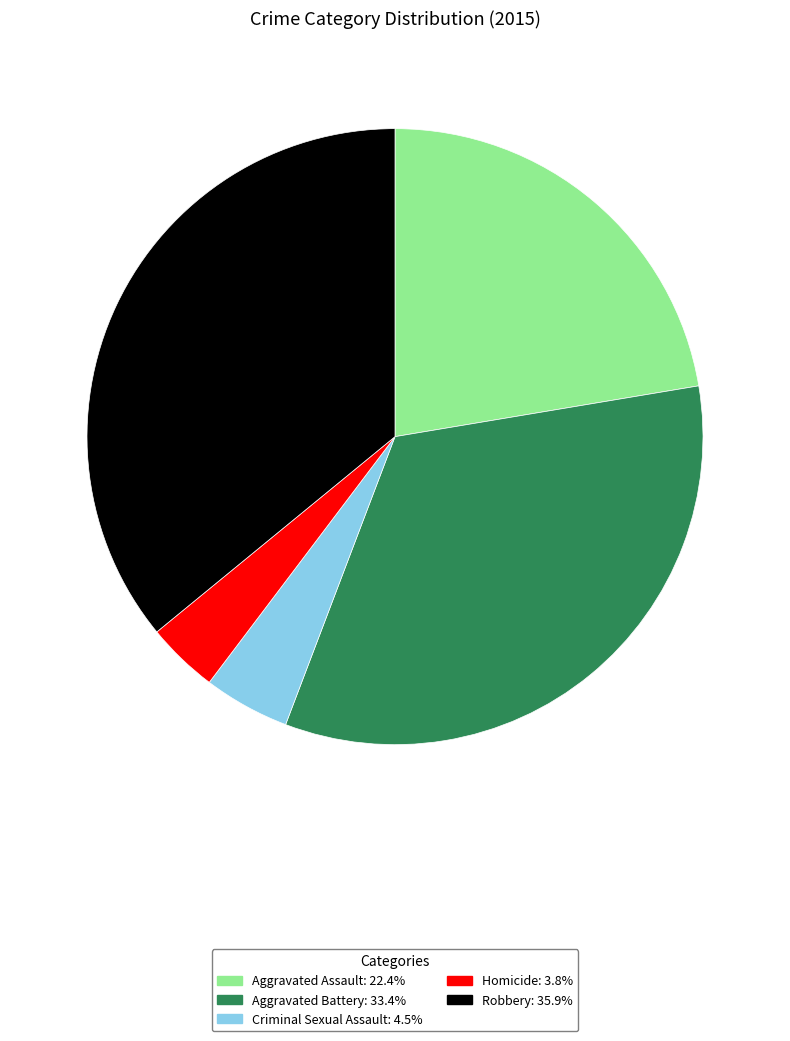

Does Aggravated Assault represent more than half of the total?

No